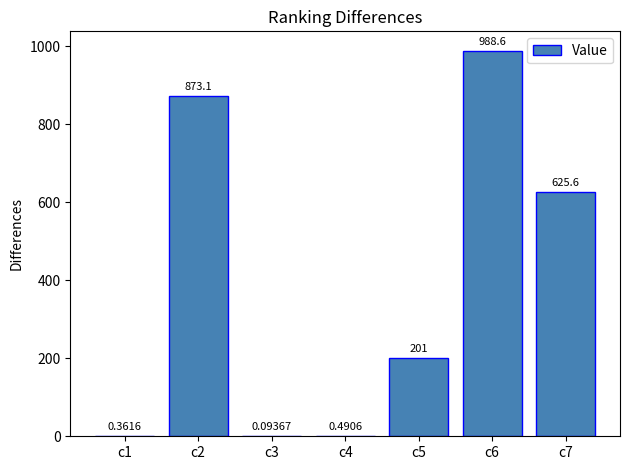

Are the bars grouped side by side (vs. stacked)?

No